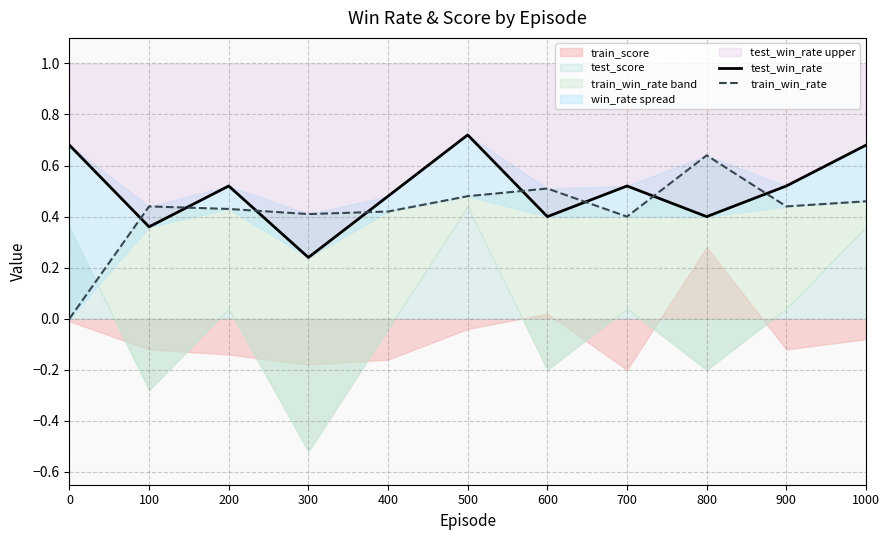

What is the maximum value for train_win_rate?

0.6